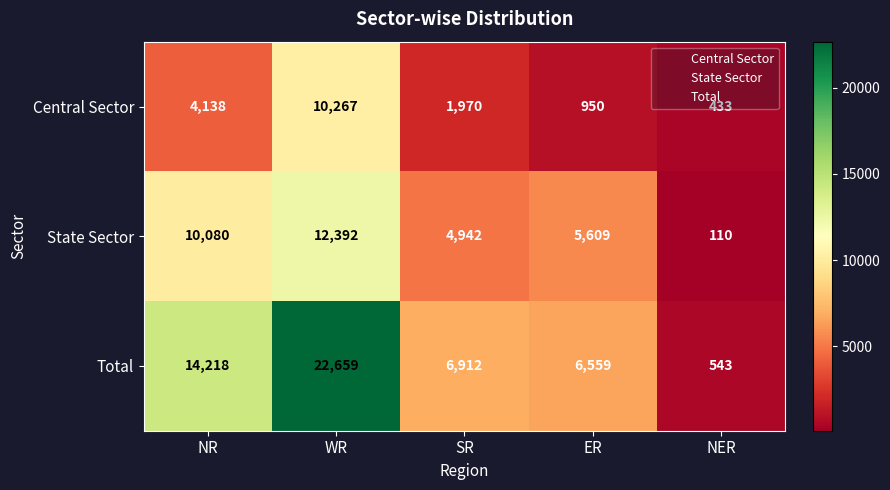

Is the value of State Sector at ER greater than the value of Central Sector at WR?

No